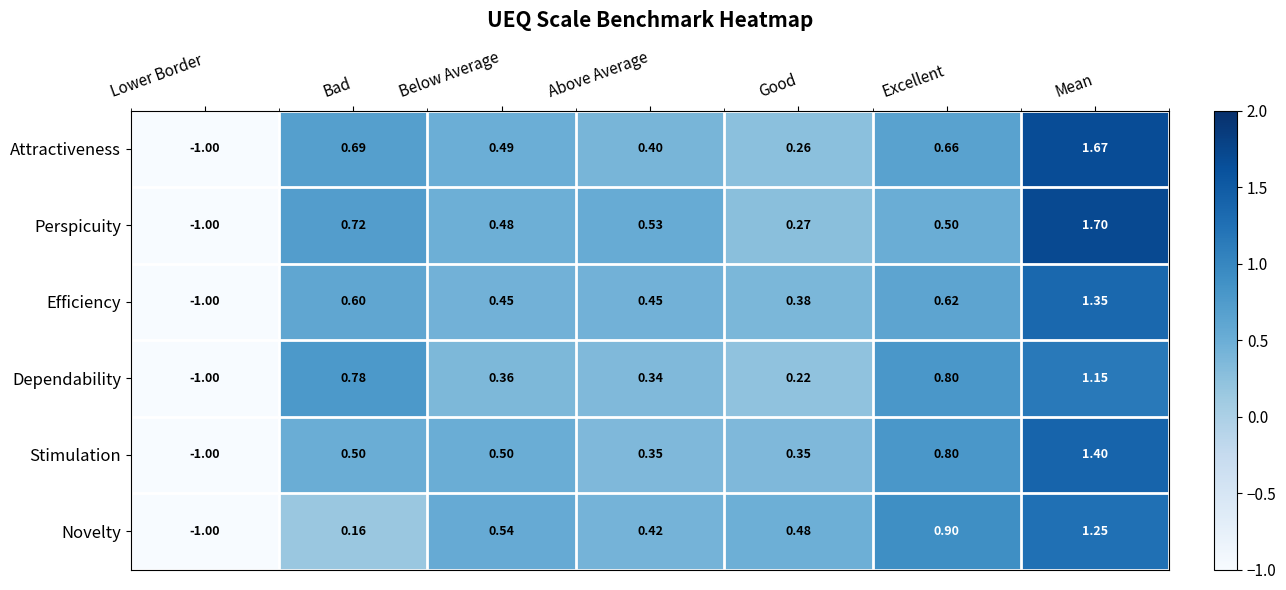

Which category has the lowest value in the Stimulation series?

Lower Border